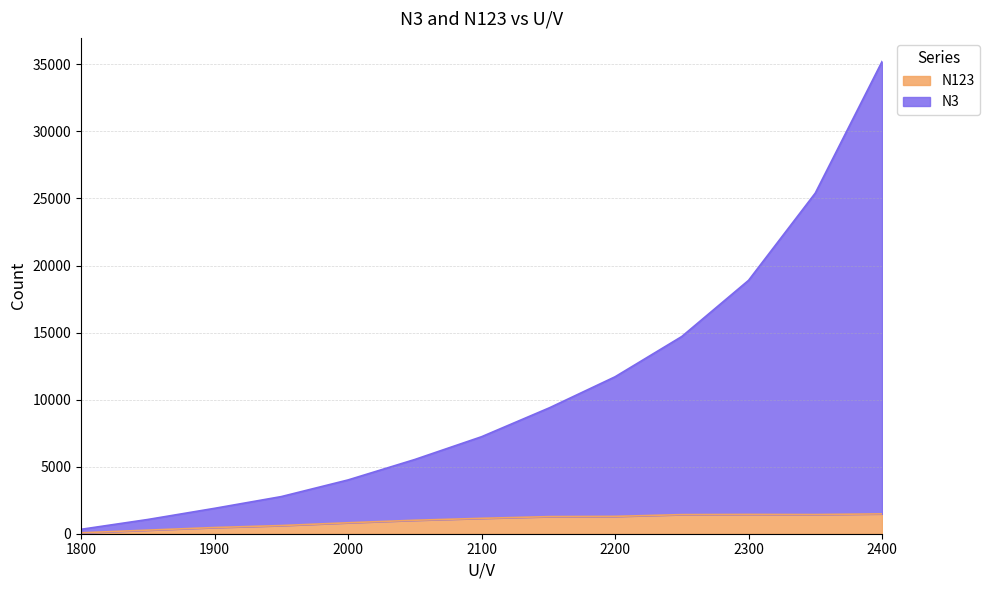

Which series has the largest total across all categories?

N3